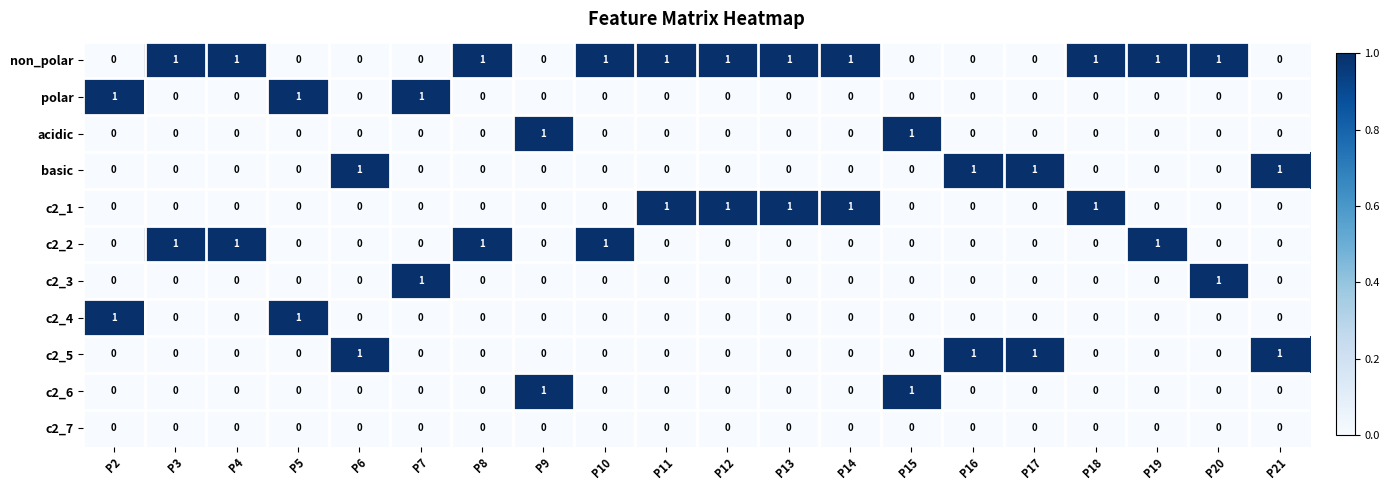

Is it true that c2_3 equals 1 at P2?

False